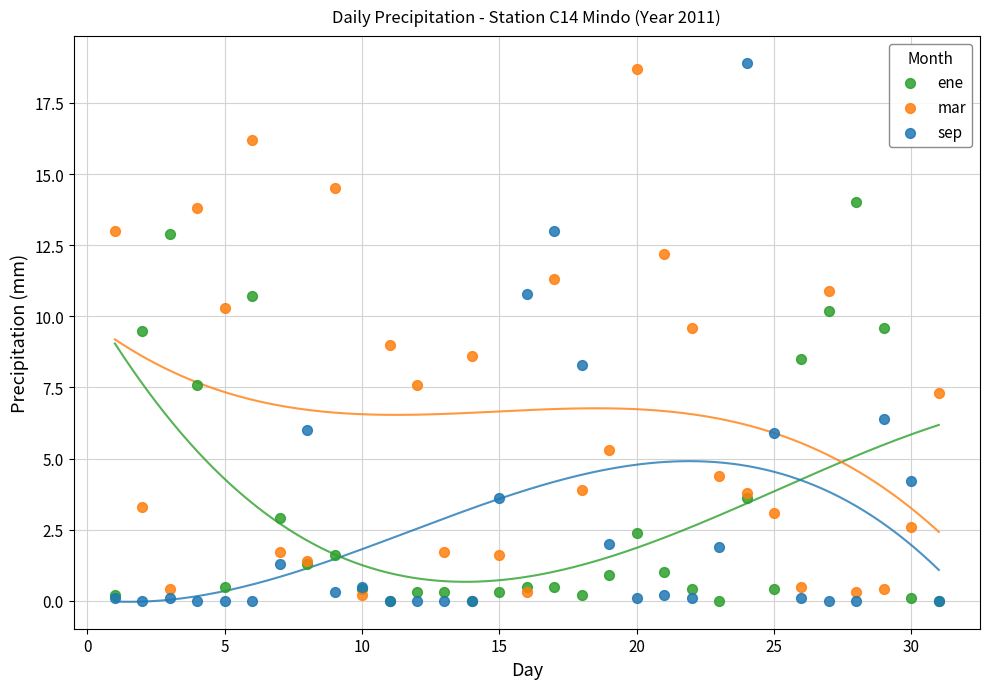

Which series reaches the maximum Y coordinate?

sep